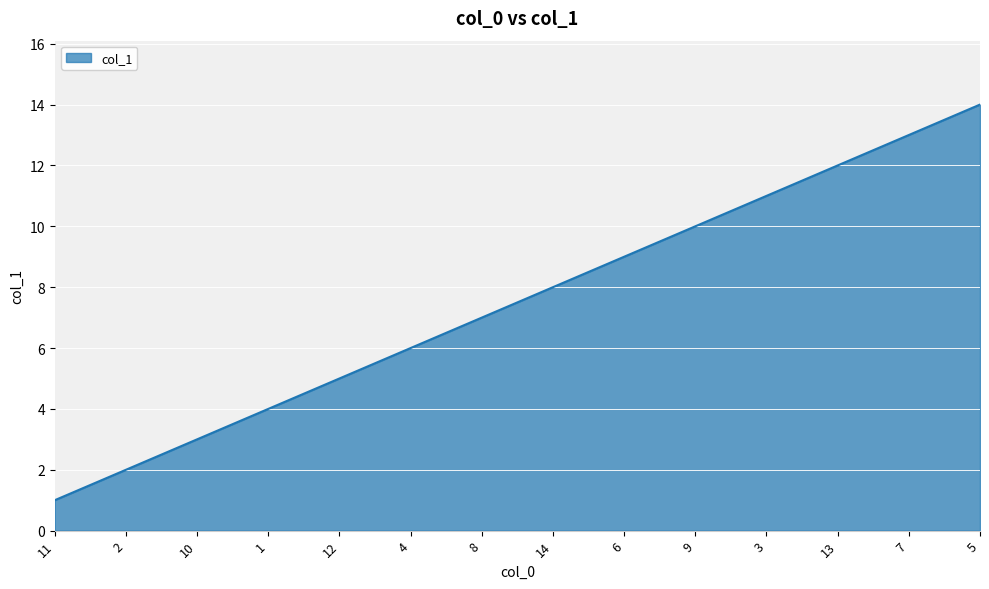

Is it true that the value at 11 is 0?

False